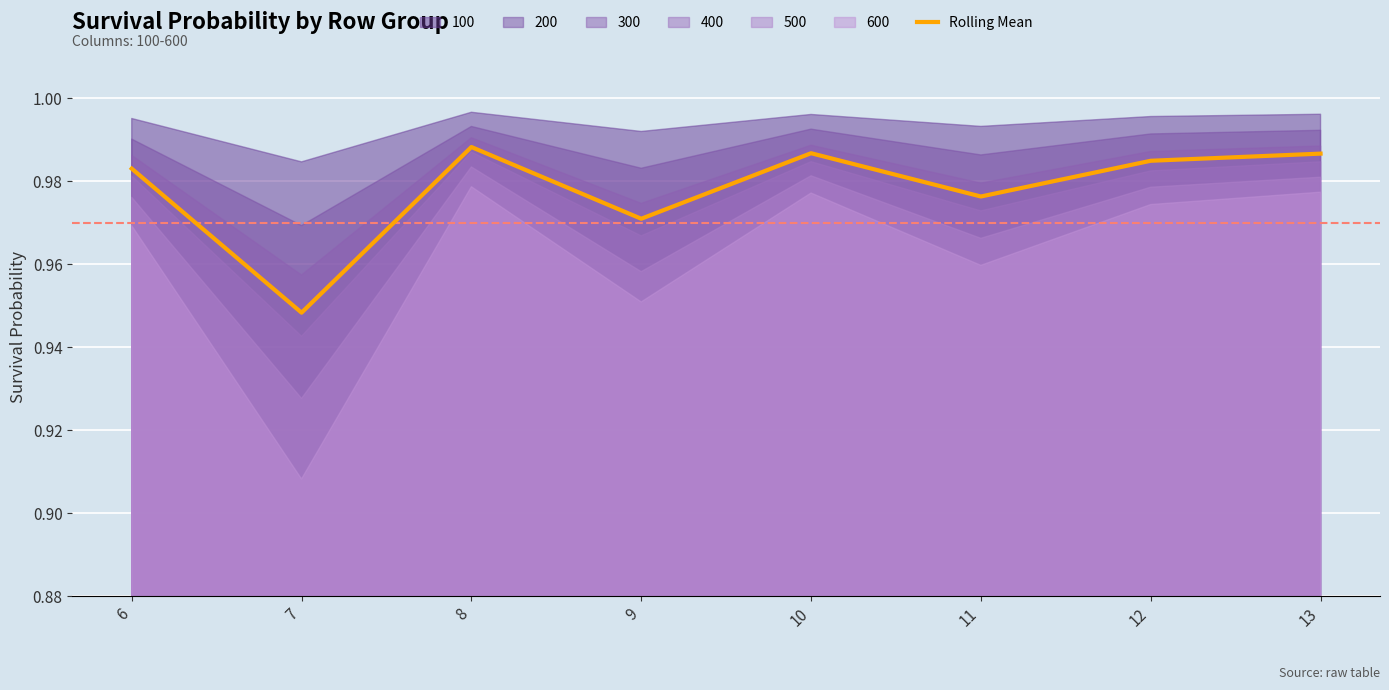

Which category has the highest value across all series?

8